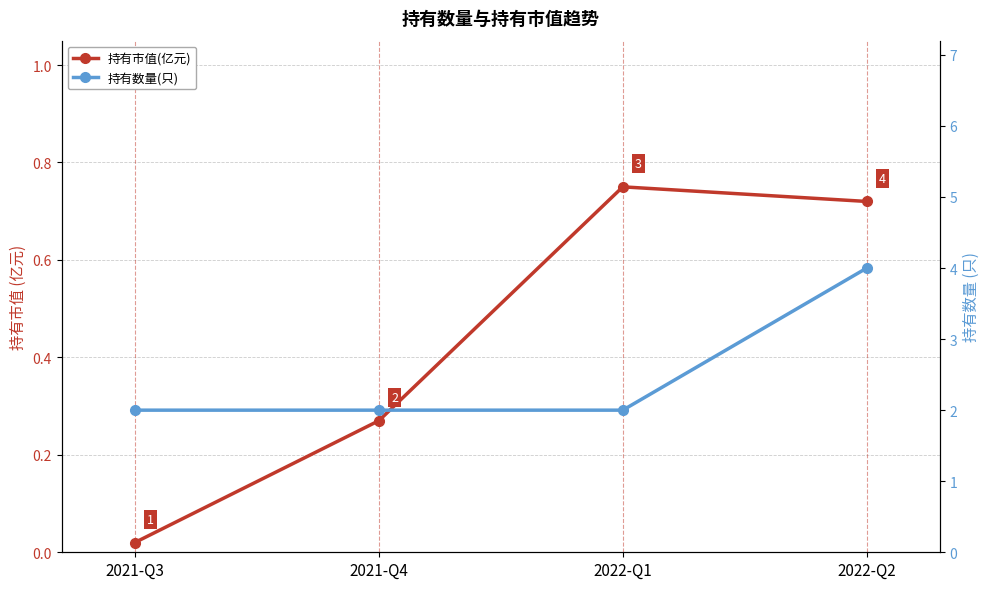

What is the difference between the maximum and minimum values in the 持有数量(只) series?

2.0